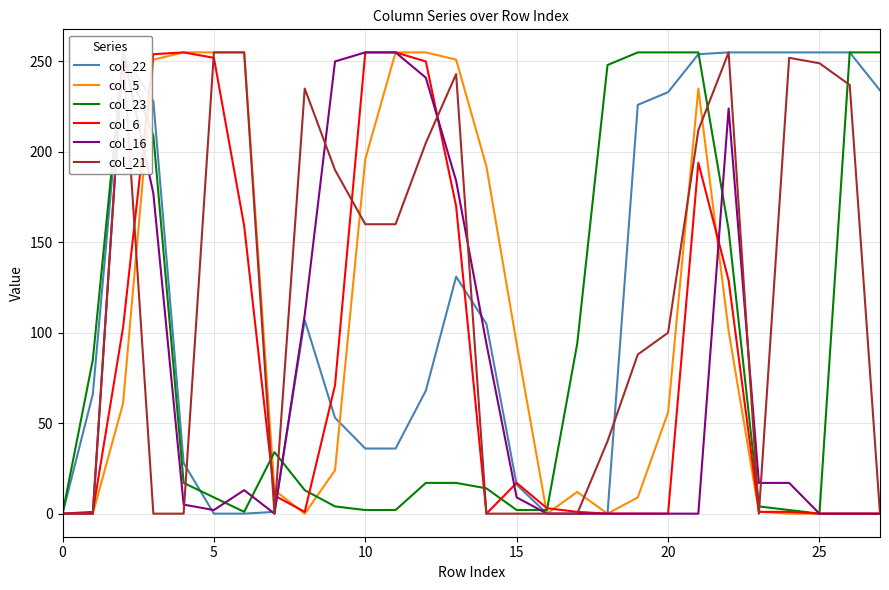

After their last crossing, which series has the higher values: col_23 or col_22?

col_22